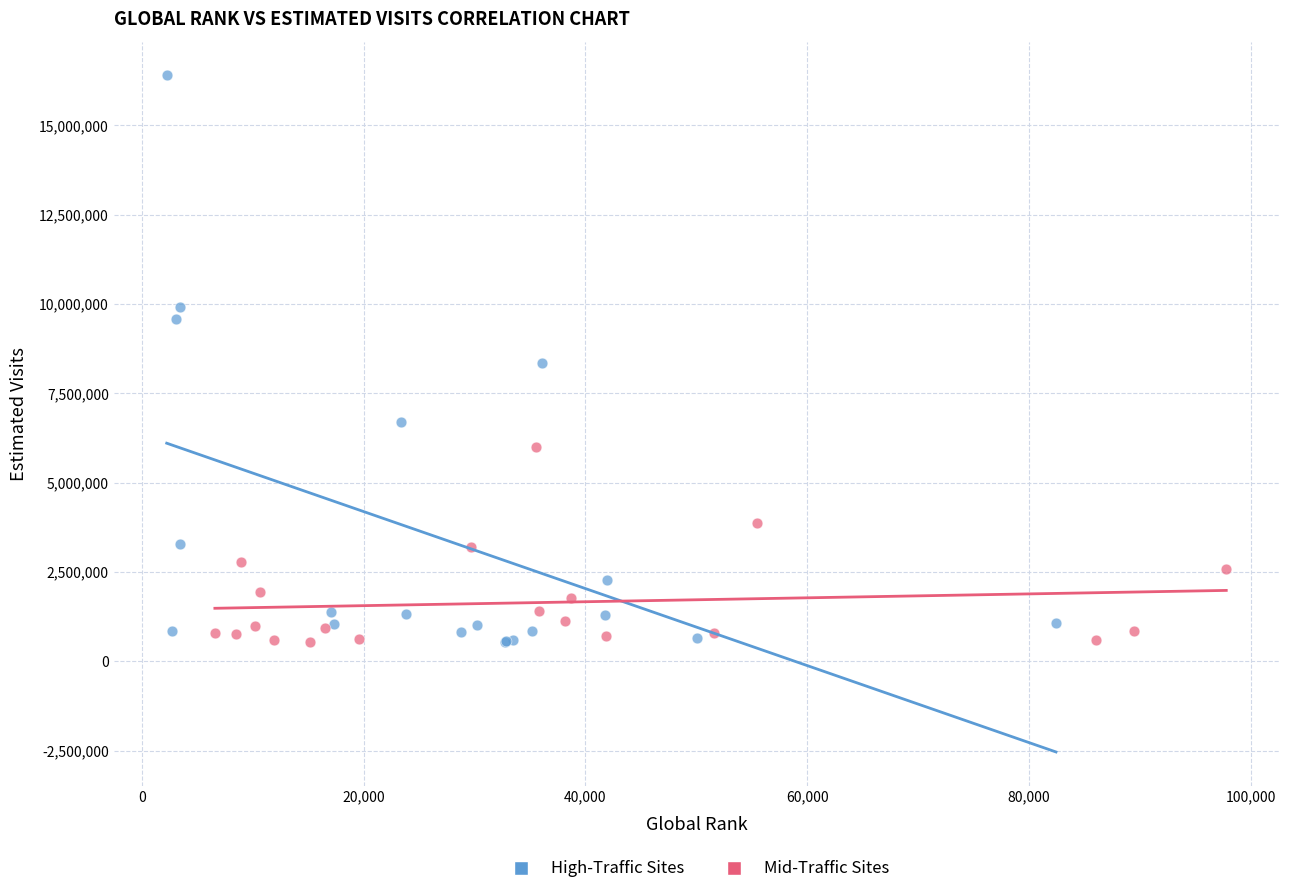

Which series has the widest spread of Y values?

High-Traffic Sites